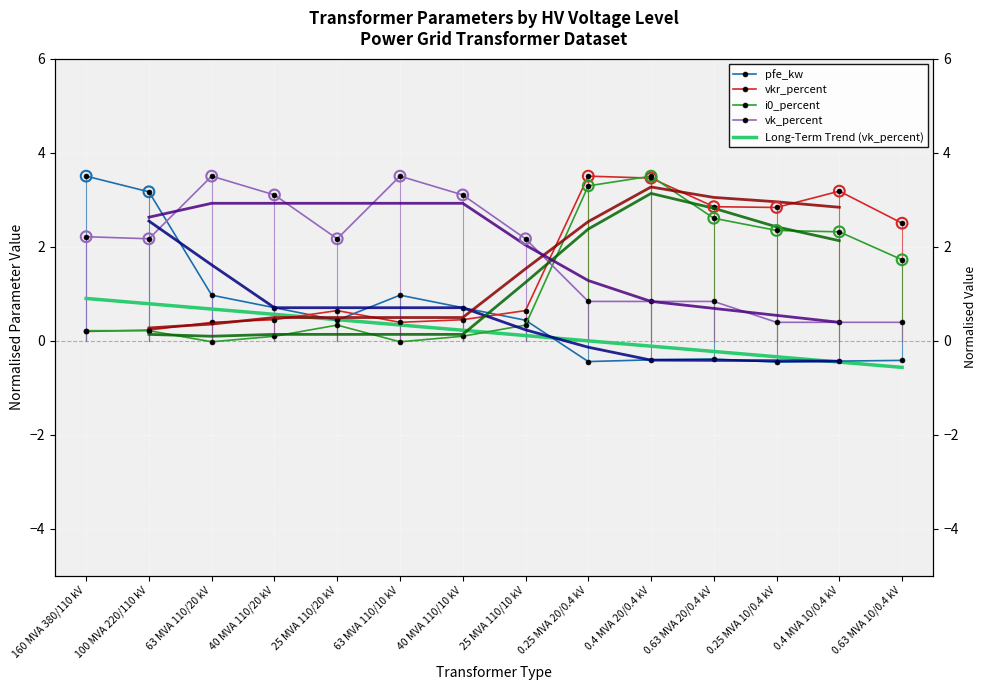

What are all the series names shown in the legend?

pfe_kw, vkr_percent, i0_percent, vk_percent, Long-Term Trend (vk_percent)